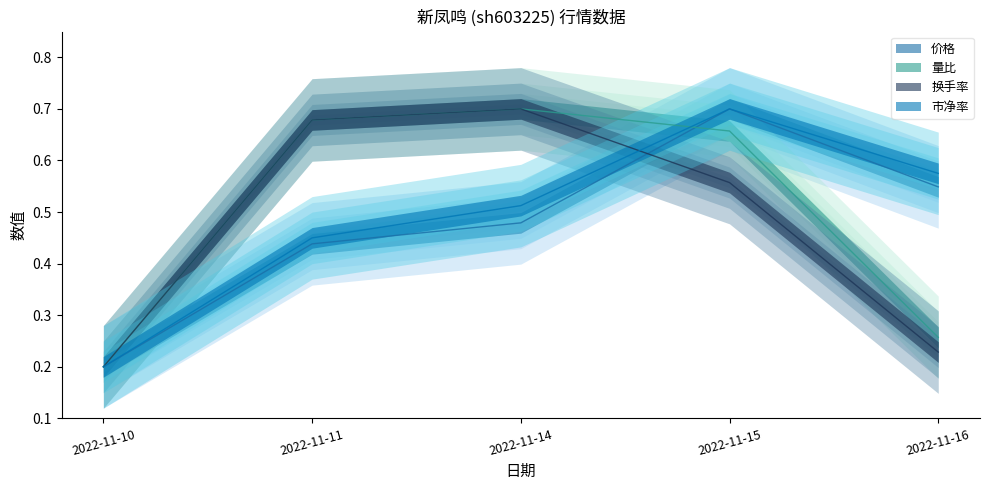

Reading left to right, transcribe all the data shown in this chart.

价格: 2022-11-10=0.2	2022-11-11=0.4	2022-11-14=0.5	2022-11-15=0.7	2022-11-16=0.5
量比: 2022-11-10=0.2	2022-11-11=0.7	2022-11-14=0.7	2022-11-15=0.7	2022-11-16=0.3
换手率: 2022-11-10=0.2	2022-11-11=0.7	2022-11-14=0.7	2022-11-15=0.6	2022-11-16=0.2
市净率: 2022-11-10=0.2	2022-11-11=0.4	2022-11-14=0.5	2022-11-15=0.7	2022-11-16=0.6